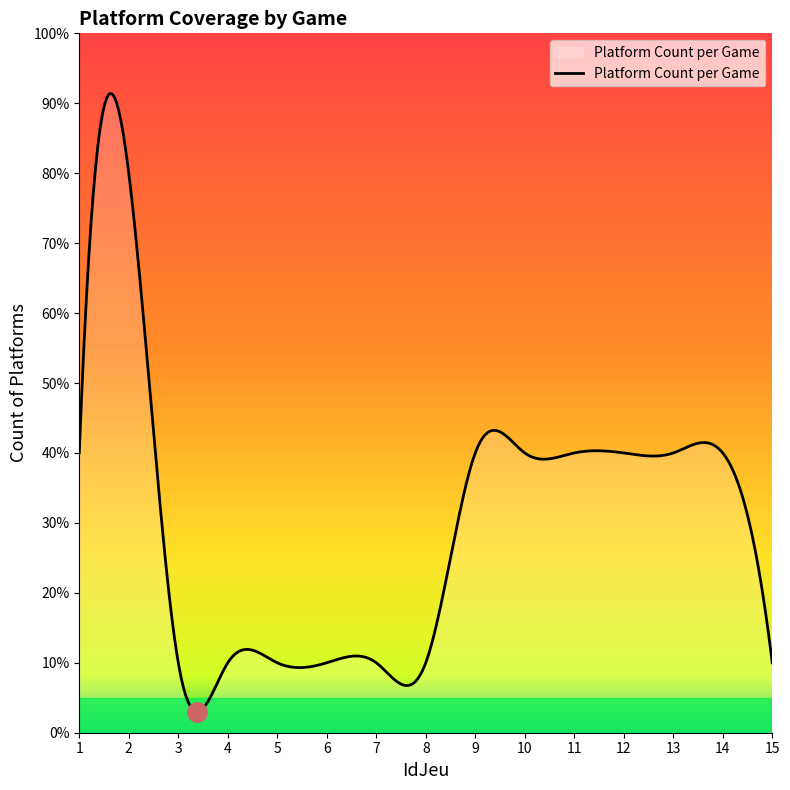

Does the chart display data point markers on the line(s)?

No